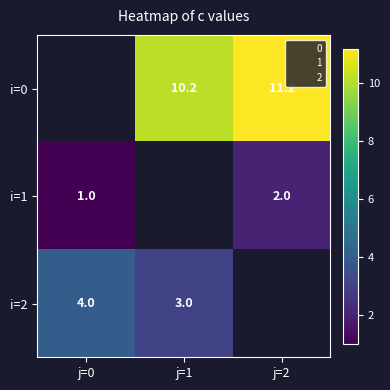

At which category does the chart reach its peak across all series?

j=2